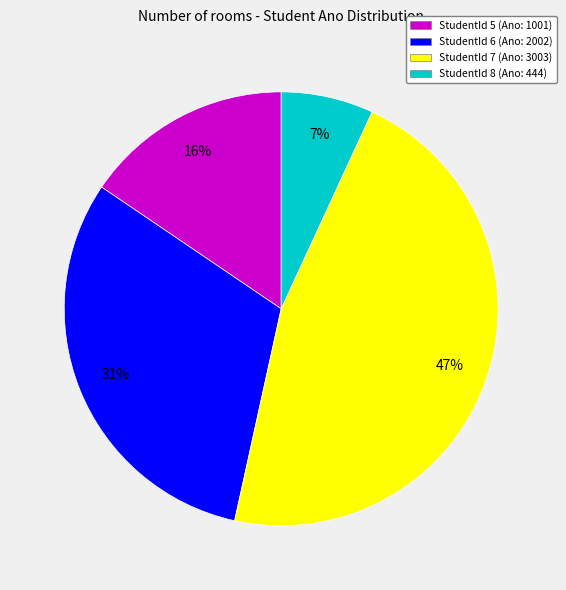

Which category has the biggest portion of the pie?

StudentId 7 (Ano: 3003)